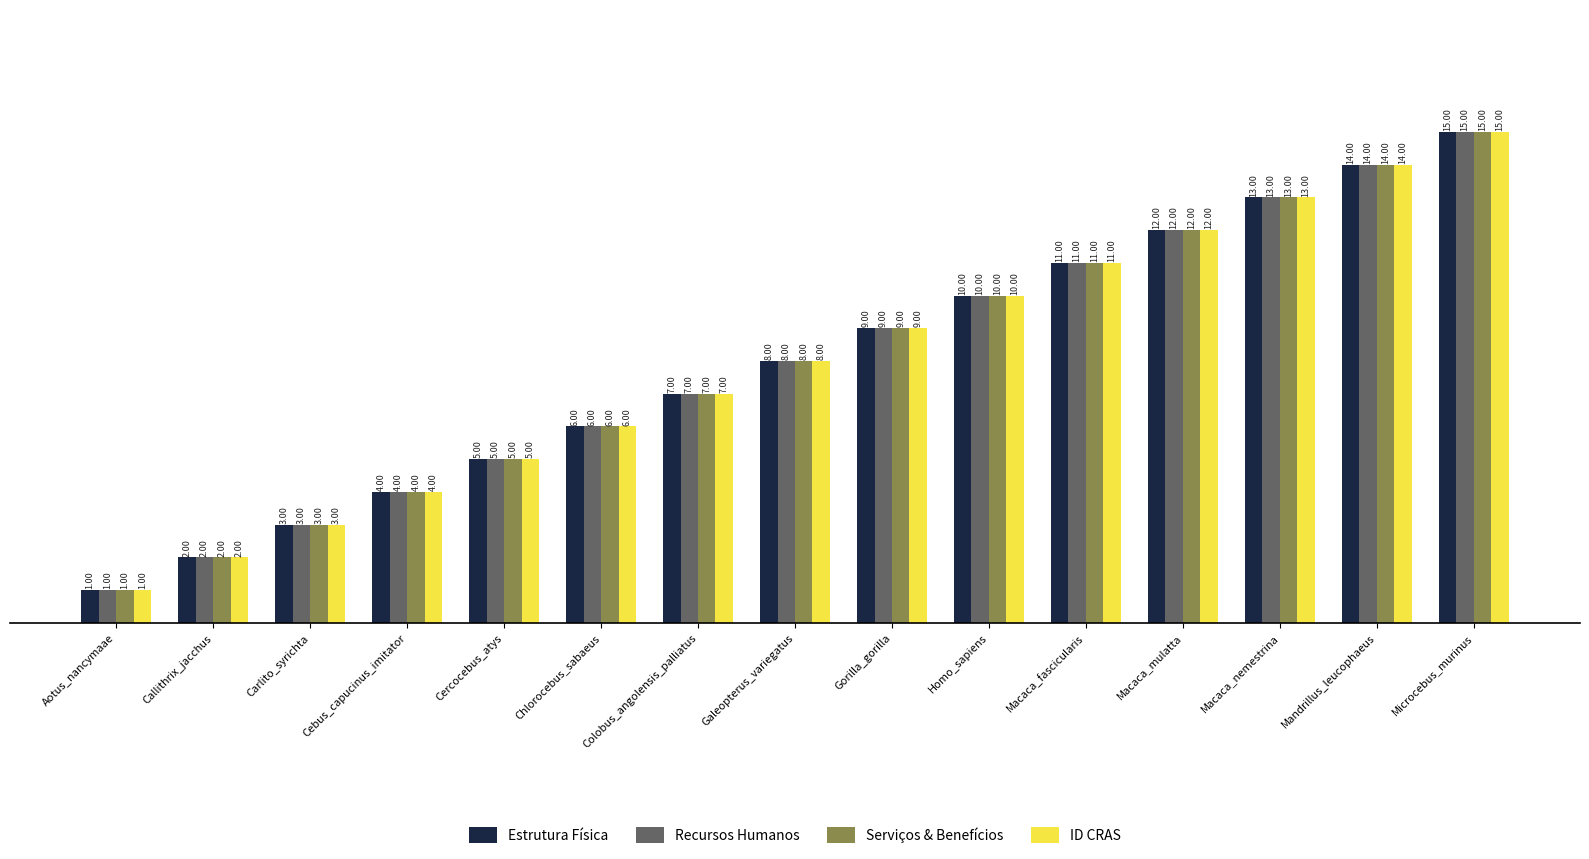

How many data points in Recursos Humanos are less than 8?

7